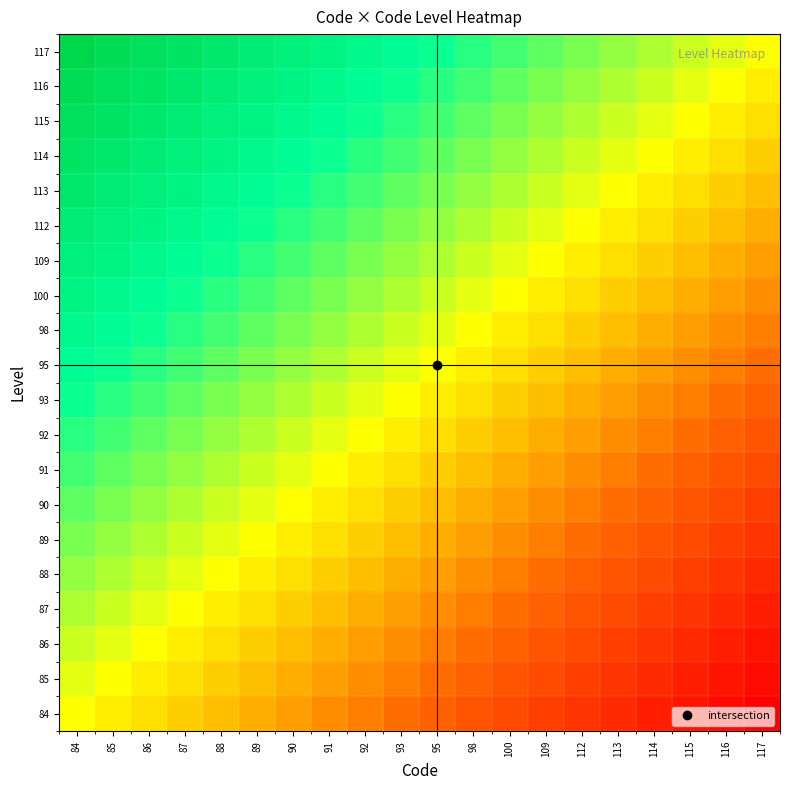

Reading left to right, transcribe all the data shown in this chart.

84: 84=0.0	85=-0.1	86=-0.1	87=-0.2	88=-0.2	89=-0.3	90=-0.3	91=-0.4	92=-0.4	93=-0.5	95=-0.5	98=-0.6	100=-0.6	109=-0.7	112=-0.7	113=-0.8	114=-0.8	115=-0.9	116=-0.9	117=-1.0
85: 84=0.1	85=0.0	86=-0.1	87=-0.1	88=-0.2	89=-0.2	90=-0.3	91=-0.3	92=-0.4	93=-0.4	95=-0.5	98=-0.5	100=-0.6	109=-0.6	112=-0.7	113=-0.7	114=-0.8	115=-0.8	116=-0.9	117=-0.9
86: 84=0.1	85=0.1	86=0.0	87=-0.1	88=-0.1	89=-0.2	90=-0.2	91=-0.3	92=-0.3	93=-0.4	95=-0.4	98=-0.5	100=-0.5	109=-0.6	112=-0.6	113=-0.7	114=-0.7	115=-0.8	116=-0.8	117=-0.9
87: 84=0.2	85=0.1	86=0.1	87=0.0	88=-0.1	89=-0.1	90=-0.2	91=-0.2	92=-0.3	93=-0.3	95=-0.4	98=-0.4	100=-0.5	109=-0.5	112=-0.6	113=-0.6	114=-0.7	115=-0.7	116=-0.8	117=-0.8
88: 84=0.2	85=0.2	86=0.1	87=0.1	88=0.0	89=-0.1	90=-0.1	91=-0.2	92=-0.2	93=-0.3	95=-0.3	98=-0.4	100=-0.4	109=-0.5	112=-0.5	113=-0.6	114=-0.6	115=-0.7	116=-0.7	117=-0.8
89: 84=0.3	85=0.2	86=0.2	87=0.1	88=0.1	89=0.0	90=-0.1	91=-0.1	92=-0.2	93=-0.2	95=-0.3	98=-0.3	100=-0.4	109=-0.4	112=-0.5	113=-0.5	114=-0.6	115=-0.6	116=-0.7	117=-0.7
90: 84=0.3	85=0.3	86=0.2	87=0.2	88=0.1	89=0.1	90=0.0	91=-0.1	92=-0.1	93=-0.2	95=-0.2	98=-0.3	100=-0.3	109=-0.4	112=-0.4	113=-0.5	114=-0.5	115=-0.6	116=-0.6	117=-0.7
91: 84=0.4	85=0.3	86=0.3	87=0.2	88=0.2	89=0.1	90=0.1	91=0.0	92=-0.1	93=-0.1	95=-0.2	98=-0.2	100=-0.3	109=-0.3	112=-0.4	113=-0.4	114=-0.5	115=-0.5	116=-0.6	117=-0.6
92: 84=0.4	85=0.4	86=0.3	87=0.3	88=0.2	89=0.2	90=0.1	91=0.1	92=0.0	93=-0.1	95=-0.1	98=-0.2	100=-0.2	109=-0.3	112=-0.3	113=-0.4	114=-0.4	115=-0.5	116=-0.5	117=-0.6
93: 84=0.5	85=0.4	86=0.4	87=0.3	88=0.3	89=0.2	90=0.2	91=0.1	92=0.1	93=0.0	95=-0.1	98=-0.1	100=-0.2	109=-0.2	112=-0.3	113=-0.3	114=-0.4	115=-0.4	116=-0.5	117=-0.5
95: 84=0.5	85=0.5	86=0.4	87=0.4	88=0.3	89=0.3	90=0.2	91=0.2	92=0.1	93=0.1	95=0.0	98=-0.1	100=-0.1	109=-0.2	112=-0.2	113=-0.3	114=-0.3	115=-0.4	116=-0.4	117=-0.5
98: 84=0.6	85=0.5	86=0.5	87=0.4	88=0.4	89=0.3	90=0.3	91=0.2	92=0.2	93=0.1	95=0.1	98=0.0	100=-0.1	109=-0.1	112=-0.2	113=-0.2	114=-0.3	115=-0.3	116=-0.4	117=-0.4
100: 84=0.6	85=0.6	86=0.5	87=0.5	88=0.4	89=0.4	90=0.3	91=0.3	92=0.2	93=0.2	95=0.1	98=0.1	100=0.0	109=-0.1	112=-0.1	113=-0.2	114=-0.2	115=-0.3	116=-0.3	117=-0.4
109: 84=0.7	85=0.6	86=0.6	87=0.5	88=0.5	89=0.4	90=0.4	91=0.3	92=0.3	93=0.2	95=0.2	98=0.1	100=0.1	109=0.0	112=-0.1	113=-0.1	114=-0.2	115=-0.2	116=-0.3	117=-0.3
112: 84=0.7	85=0.7	86=0.6	87=0.6	88=0.5	89=0.5	90=0.4	91=0.4	92=0.3	93=0.3	95=0.2	98=0.2	100=0.1	109=0.1	112=0.0	113=-0.1	114=-0.1	115=-0.2	116=-0.2	117=-0.3
113: 84=0.8	85=0.7	86=0.7	87=0.6	88=0.6	89=0.5	90=0.5	91=0.4	92=0.4	93=0.3	95=0.3	98=0.2	100=0.2	109=0.1	112=0.1	113=0.0	114=-0.1	115=-0.1	116=-0.2	117=-0.2
114: 84=0.8	85=0.8	86=0.7	87=0.7	88=0.6	89=0.6	90=0.5	91=0.5	92=0.4	93=0.4	95=0.3	98=0.3	100=0.2	109=0.2	112=0.1	113=0.1	114=0.0	115=-0.1	116=-0.1	117=-0.2
115: 84=0.9	85=0.8	86=0.8	87=0.7	88=0.7	89=0.6	90=0.6	91=0.5	92=0.5	93=0.4	95=0.4	98=0.3	100=0.3	109=0.2	112=0.2	113=0.1	114=0.1	115=0.0	116=-0.1	117=-0.1
116: 84=0.9	85=0.9	86=0.8	87=0.8	88=0.7	89=0.7	90=0.6	91=0.6	92=0.5	93=0.5	95=0.4	98=0.4	100=0.3	109=0.3	112=0.2	113=0.2	114=0.1	115=0.1	116=0.0	117=-0.1
117: 84=1.0	85=0.9	86=0.9	87=0.8	88=0.8	89=0.7	90=0.7	91=0.6	92=0.6	93=0.5	95=0.5	98=0.4	100=0.4	109=0.3	112=0.3	113=0.2	114=0.2	115=0.1	116=0.1	117=0.0